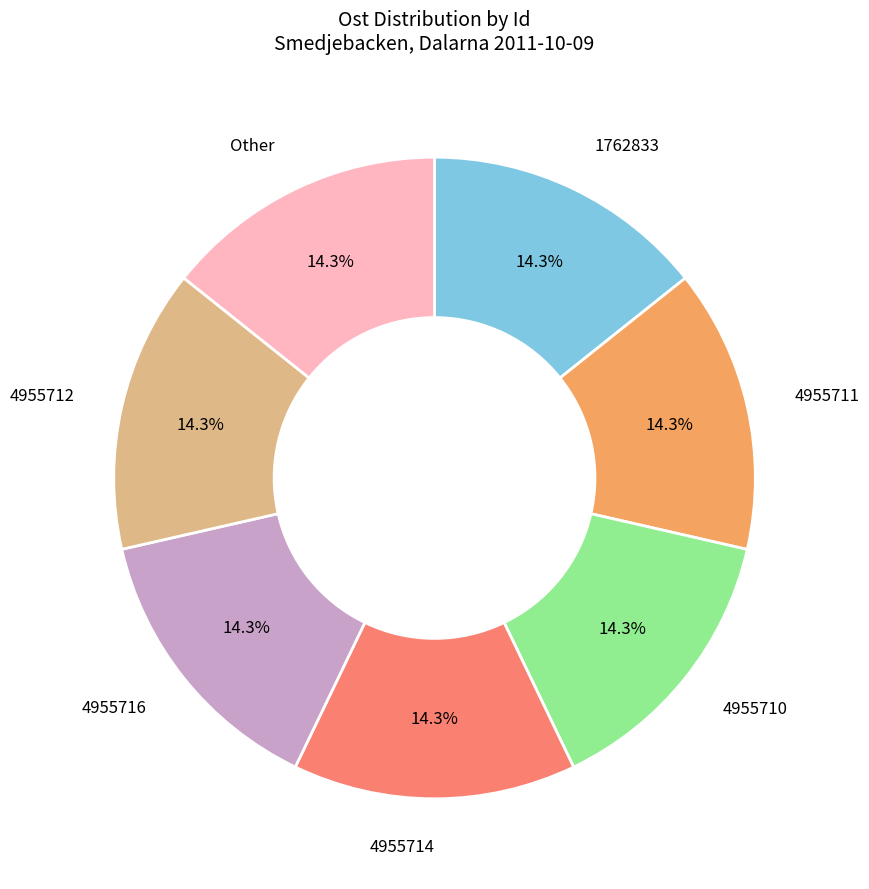

Is there a majority slice in this chart?

No